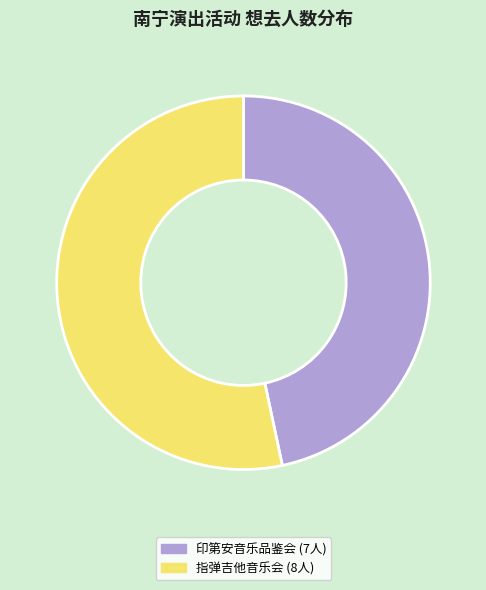

Rank the categories by value from lowest to highest.

印第安音乐品鉴会 (7人), 指弹吉他音乐会 (8人)